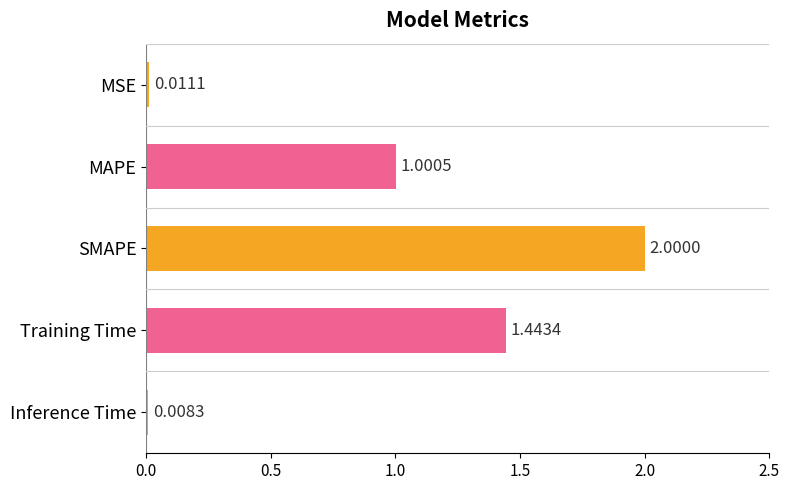

Where is the data nearest to the value 1?

MAPE